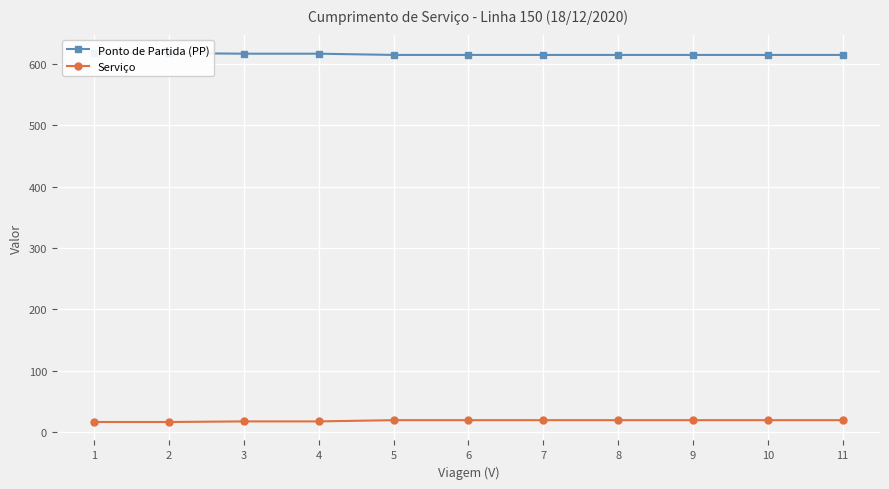

What is the value of the Serviço point at the 9th from the left?

20